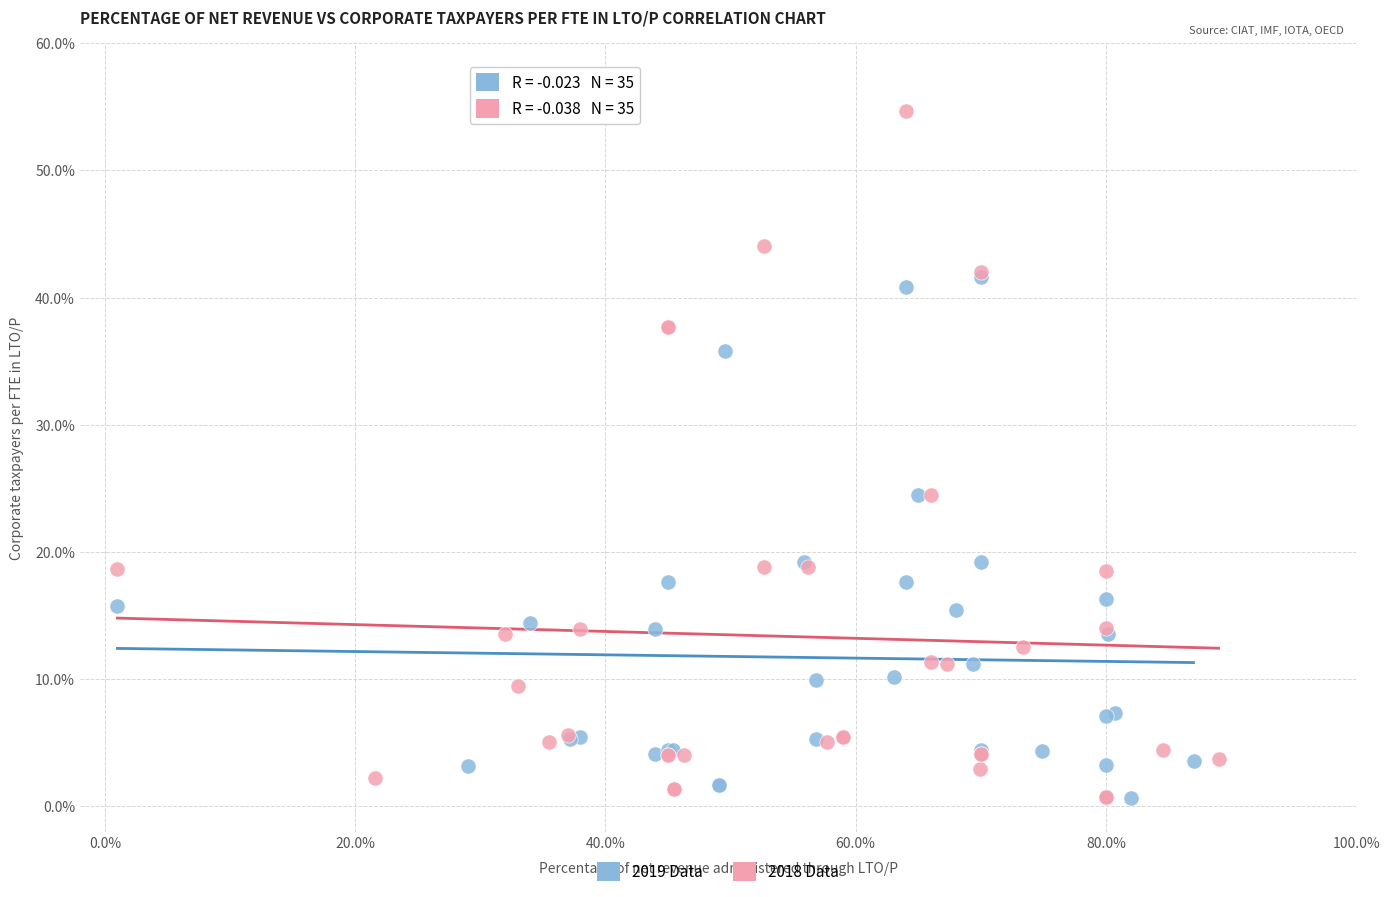

Which series contains the highest Y value?

2018 Data